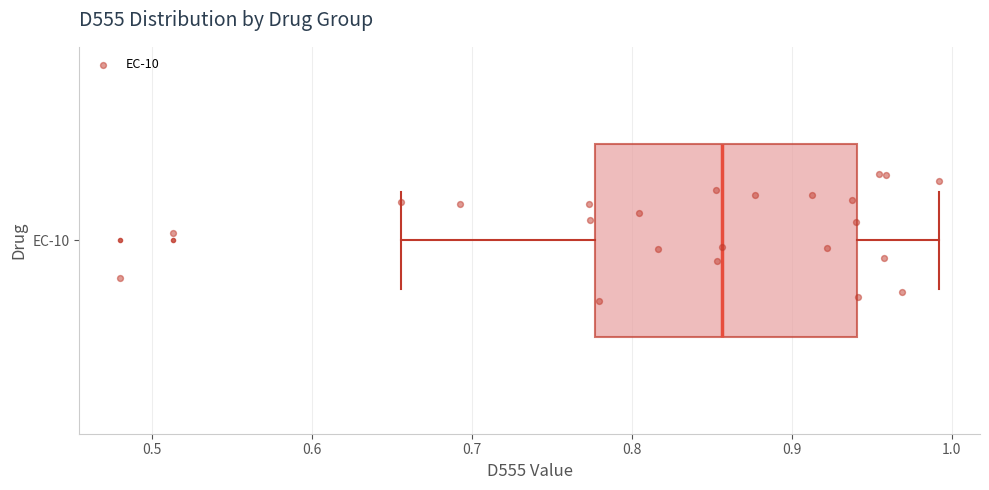

Where does the left whisker of the box for EC-10 end on the x-axis? The values are not printed on the chart, so give them approximately, as read against the axis.

0.66